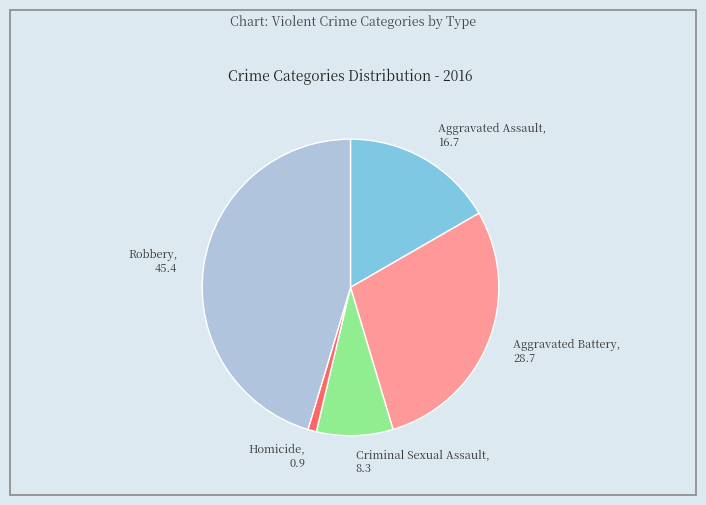

Does Aggravated Battery represent more than half of the total?

No